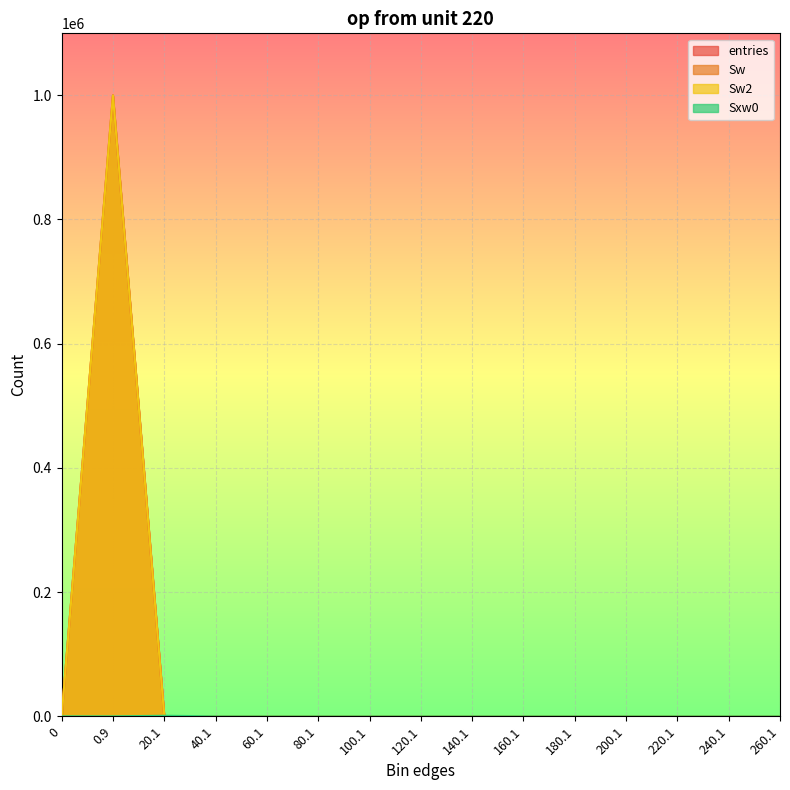

True or false: Sw and Sw2 intersect in this chart.

False